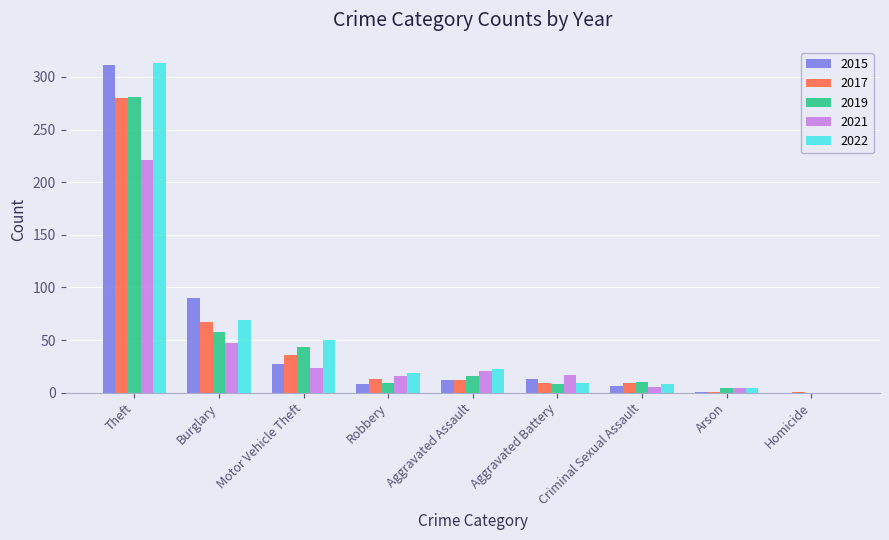

Which series has the largest range (max minus min)?

2022